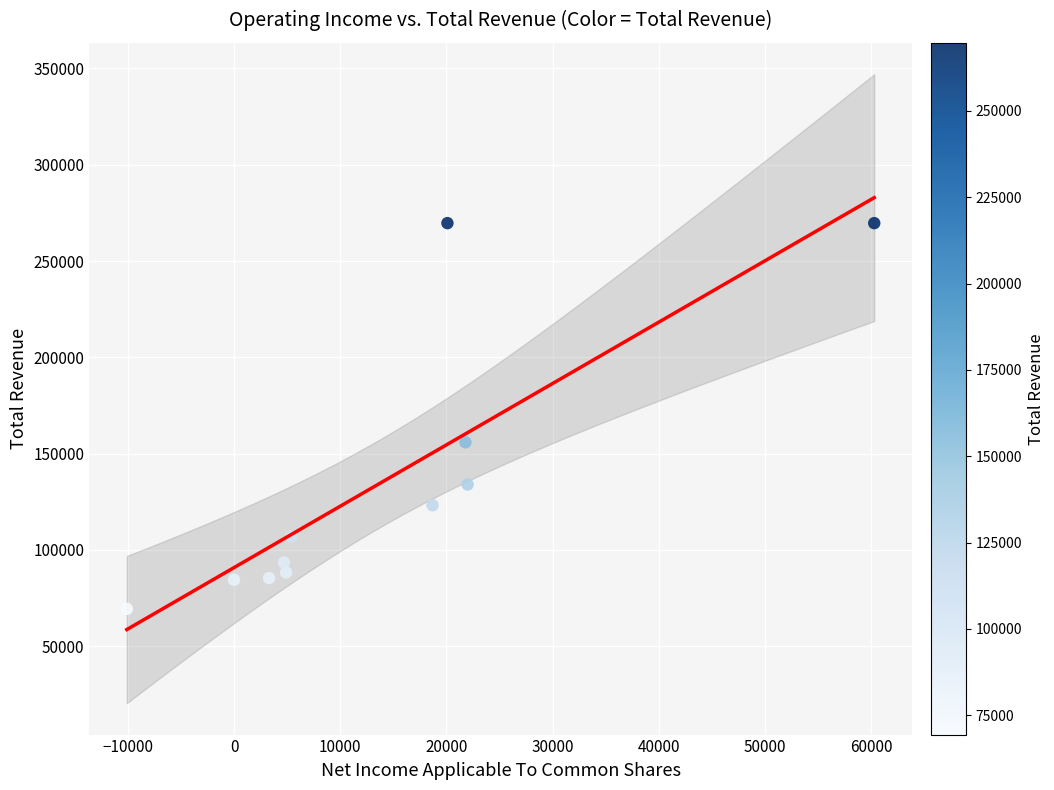

What Y value in the scatter plot is closest to 169550?

155900